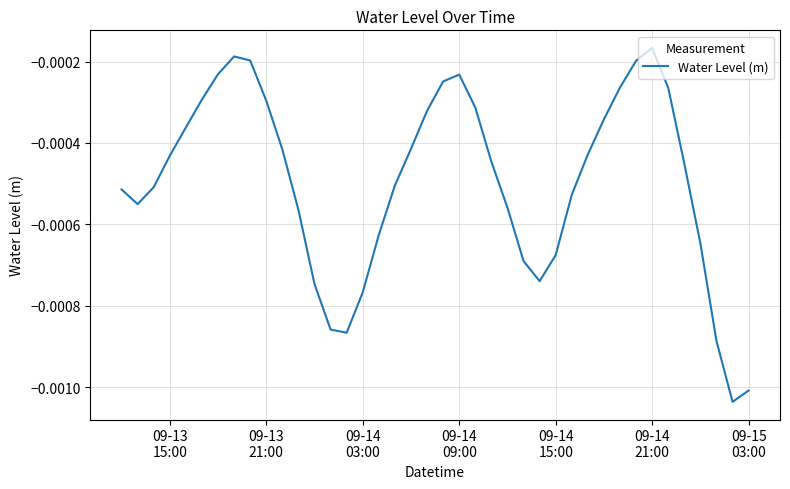

True or false: there are more than 0 points higher than both neighbors.

True